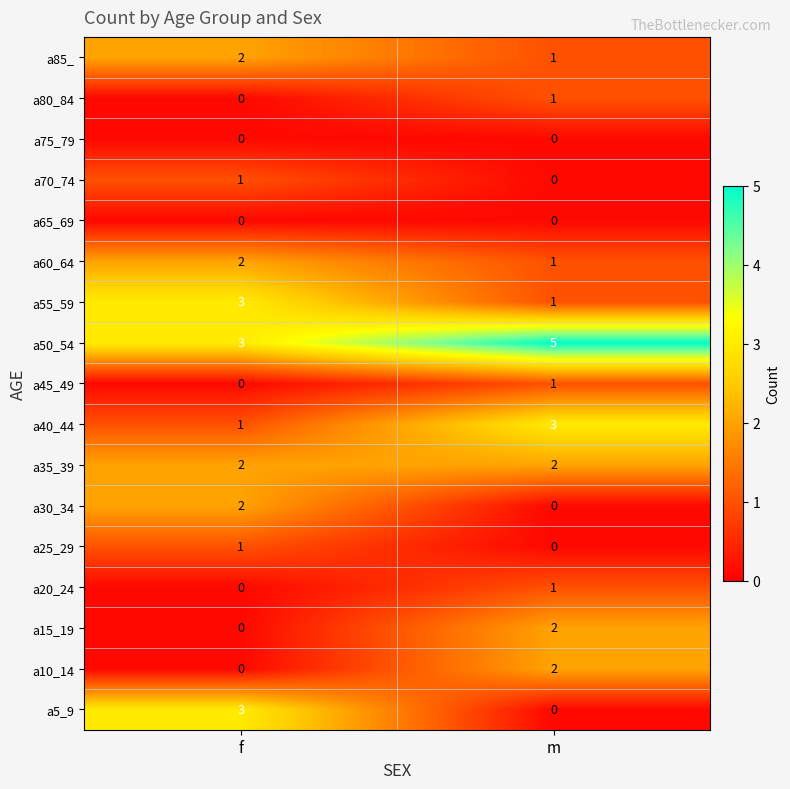

What is the difference between the maximum and minimum values in the a5_9 series?

3